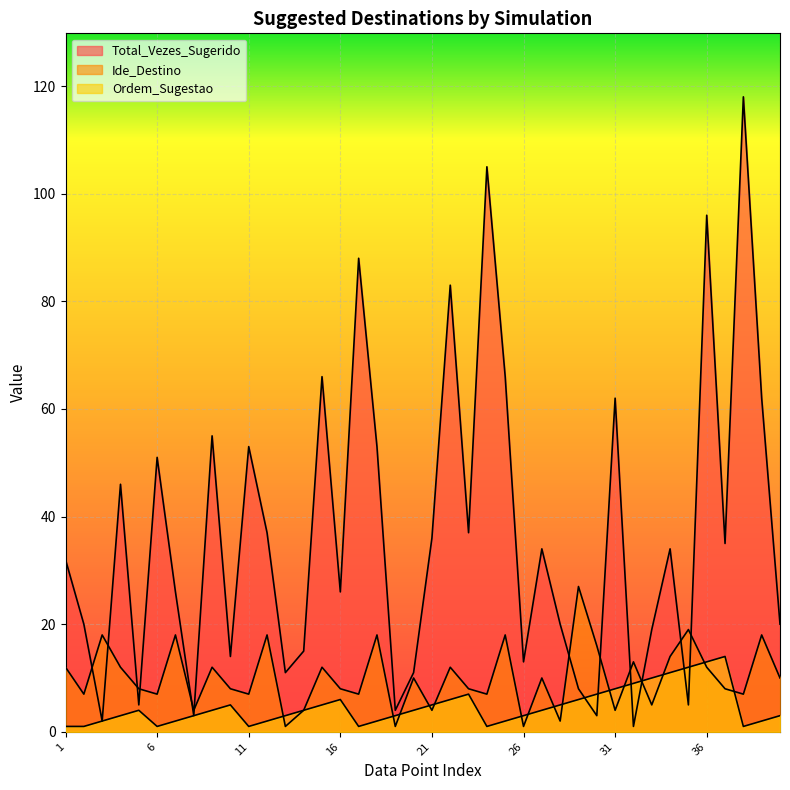

Where do Ide_Destino and Ordem_Sugestao first cross each other?

12 and 13